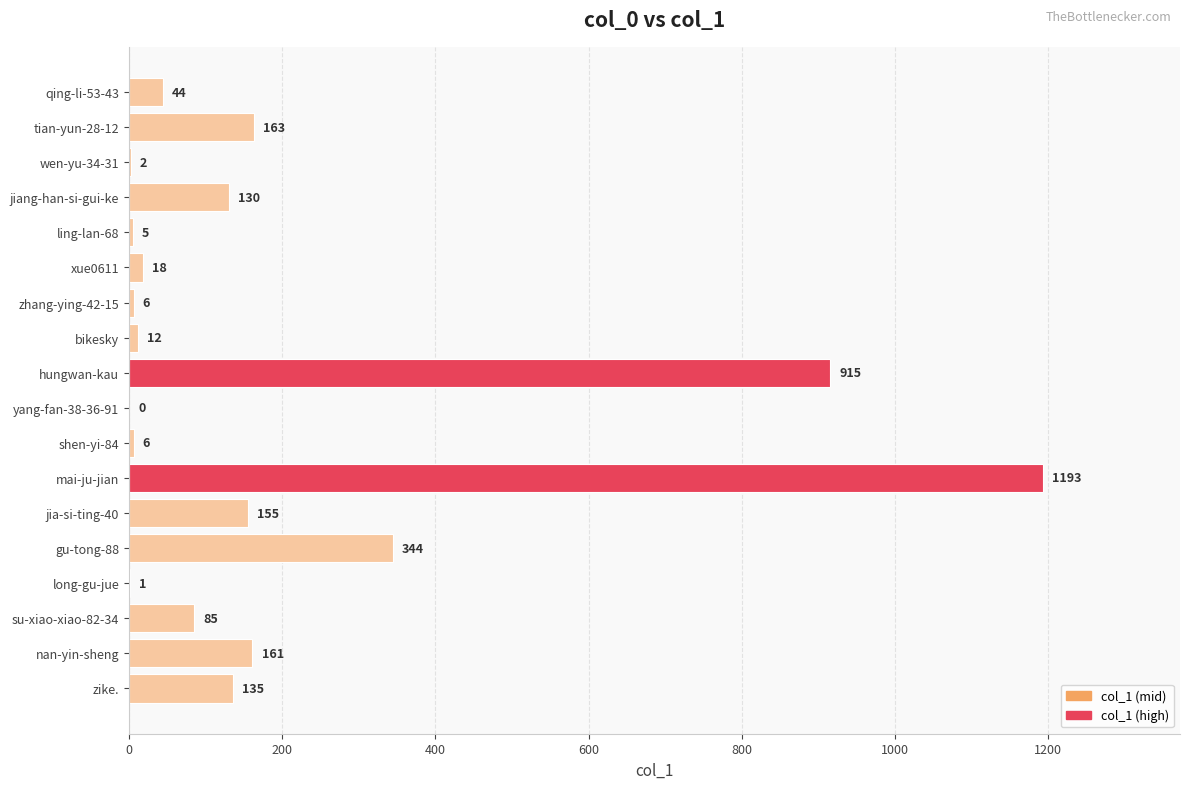

What is the approximate value at zhang-ying-42-15?

6